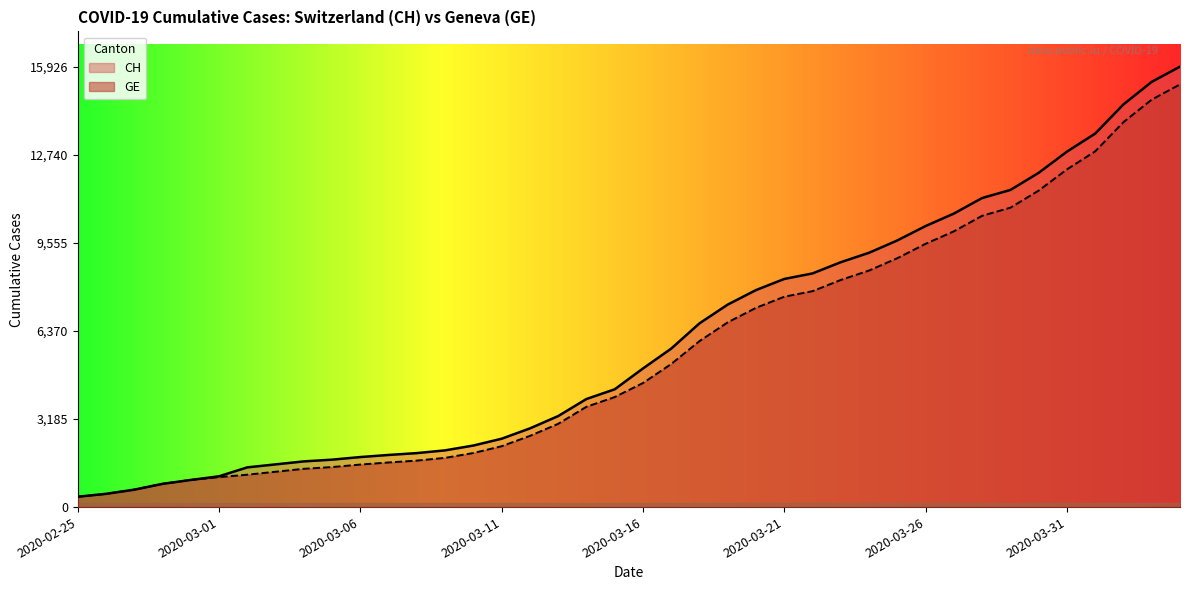

True or false: GE has more than 2 interior local peaks.

False